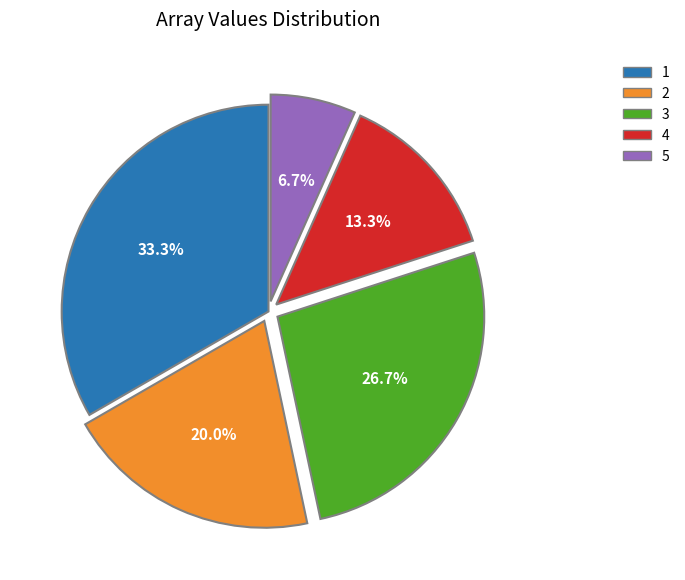

To the nearest percent, what percentage of the pie is 4?

13%